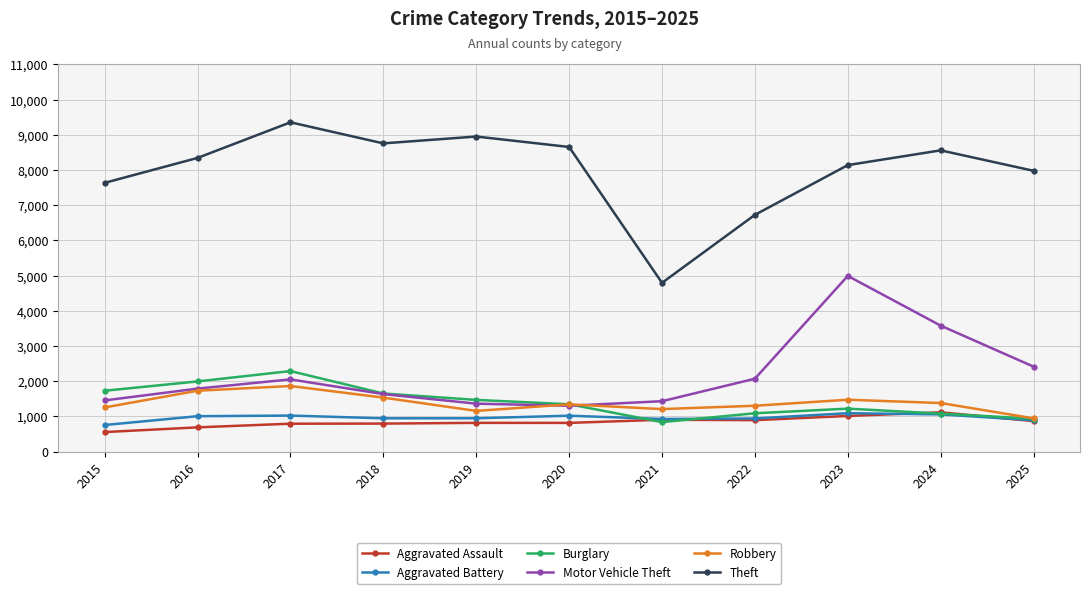

What is the lowest value of the Motor Vehicle Theft series?

1302